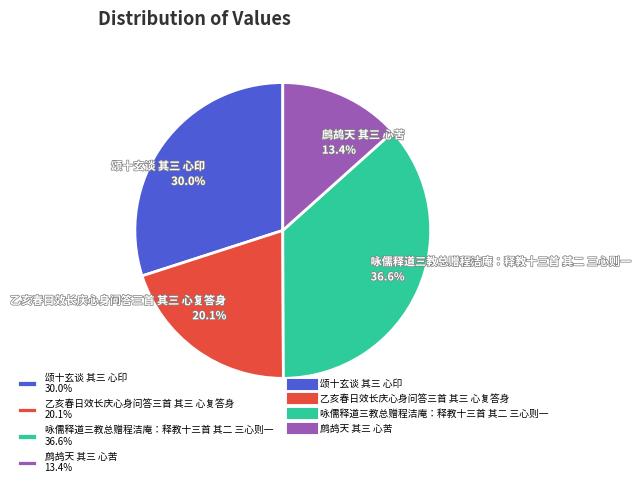

Which slice is the smallest?

鹧鸪天 其三 心苦